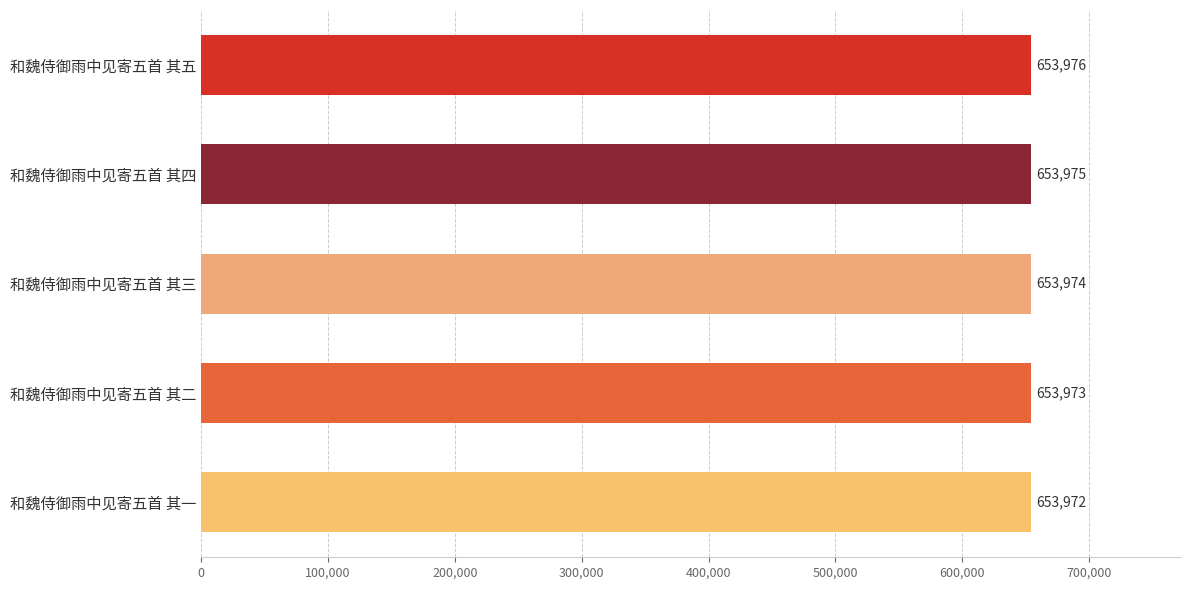

What is the minimum value shown in the chart?

653972